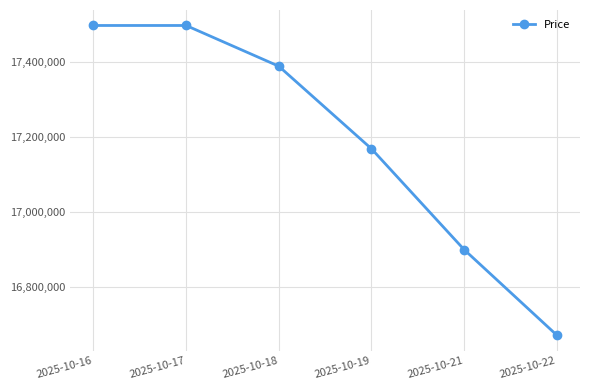

True or false: the data has more than 2 interior local peaks.

False